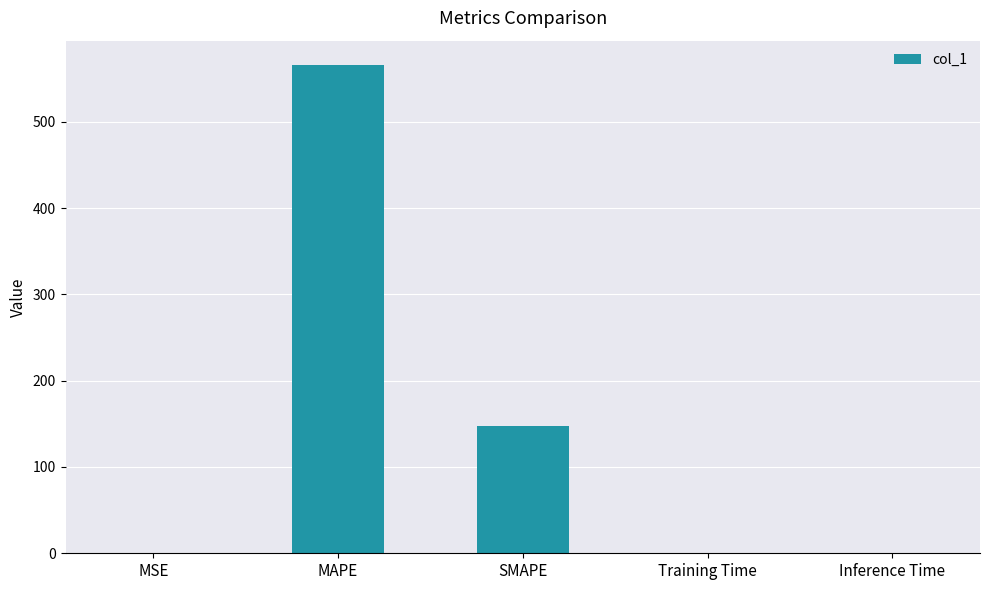

What is the sum of all values?

713.5